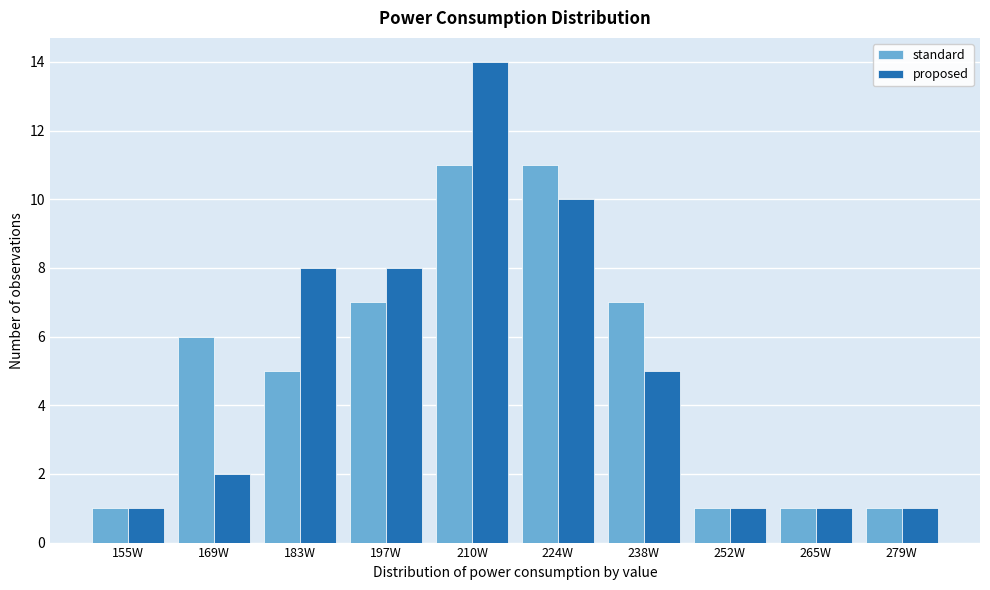

Reading right to left, transcribe all the data shown in this chart.

standard: 279W=1	265W=1	252W=1	238W=7	224W=11	210W=11	197W=7	183W=5	169W=6	155W=1
proposed: 279W=1	265W=1	252W=1	238W=5	224W=10	210W=14	197W=8	183W=8	169W=2	155W=1